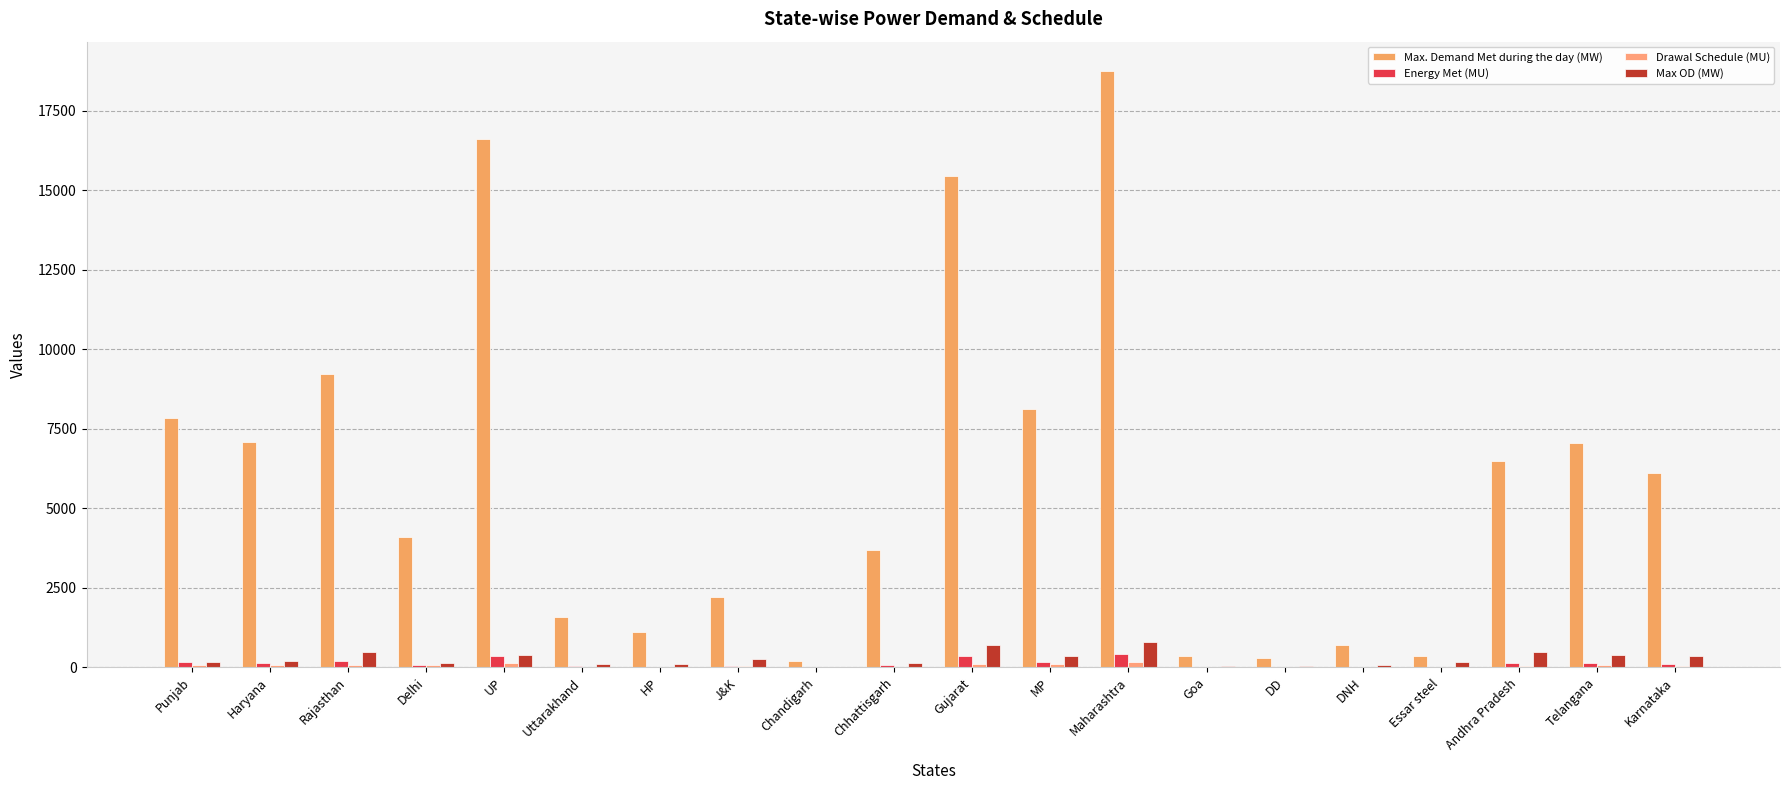

At which label does Max OD (MW) first exceed 209?

Rajasthan